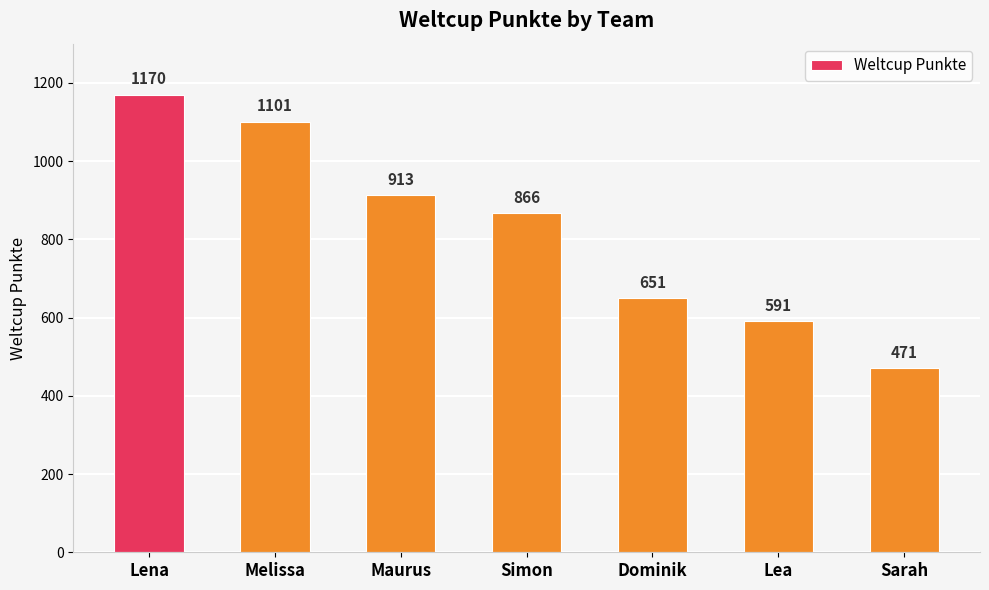

Reading right to left, list all the values displayed in this chart.

Sarah=471	Lea=591	Dominik=651	Simon=866	Maurus=913	Melissa=1101	Lena=1170